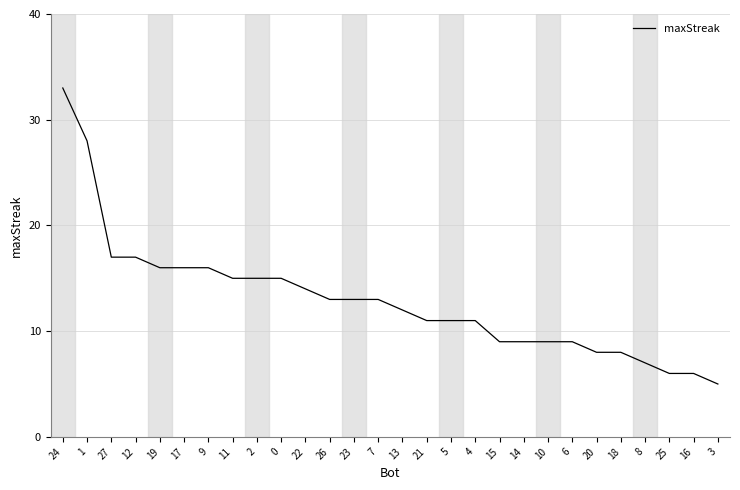

Which has a higher value, 25 or 24?

24